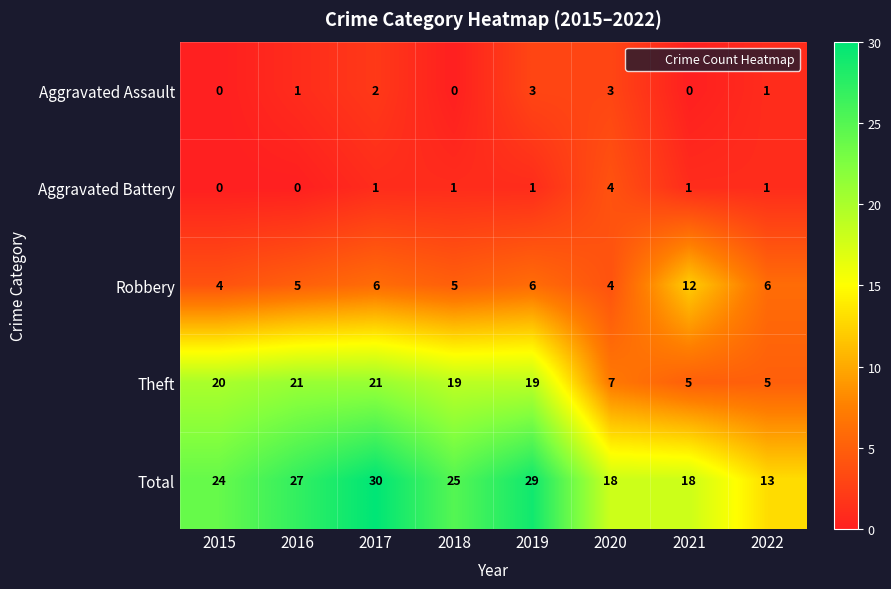

Count the Aggravated Battery values in the range 1 to 2.

5